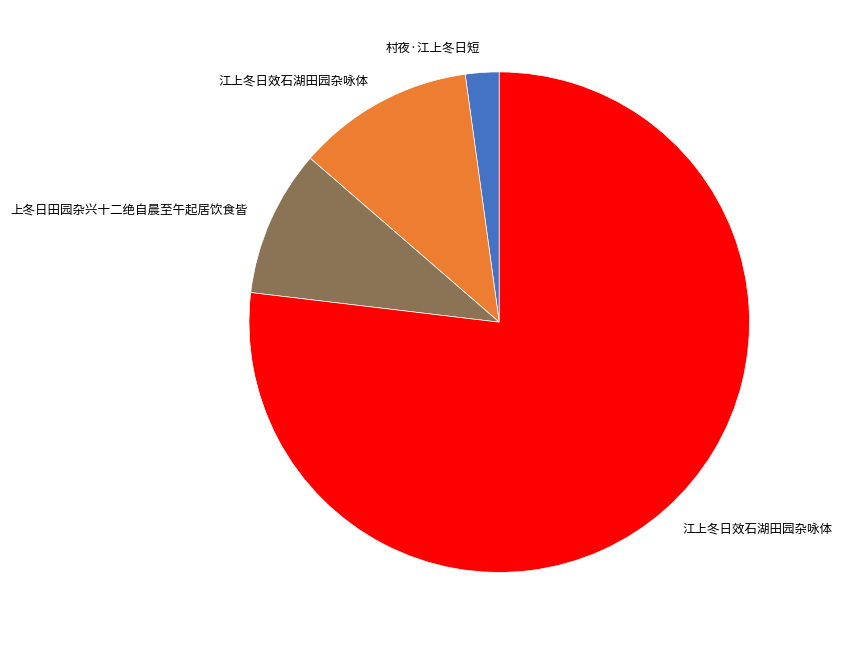

Is there a majority slice in this chart?

Yes